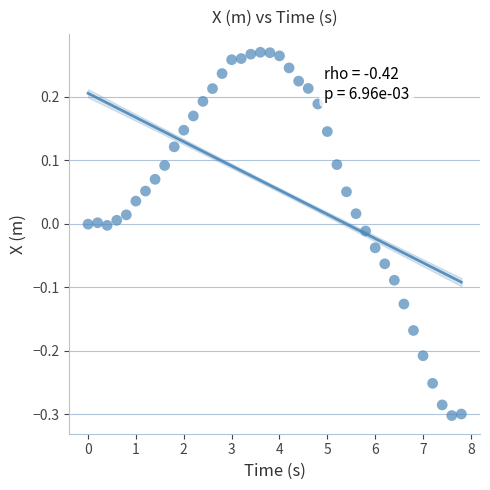

What is the range of X values (max minus min)?

7.8